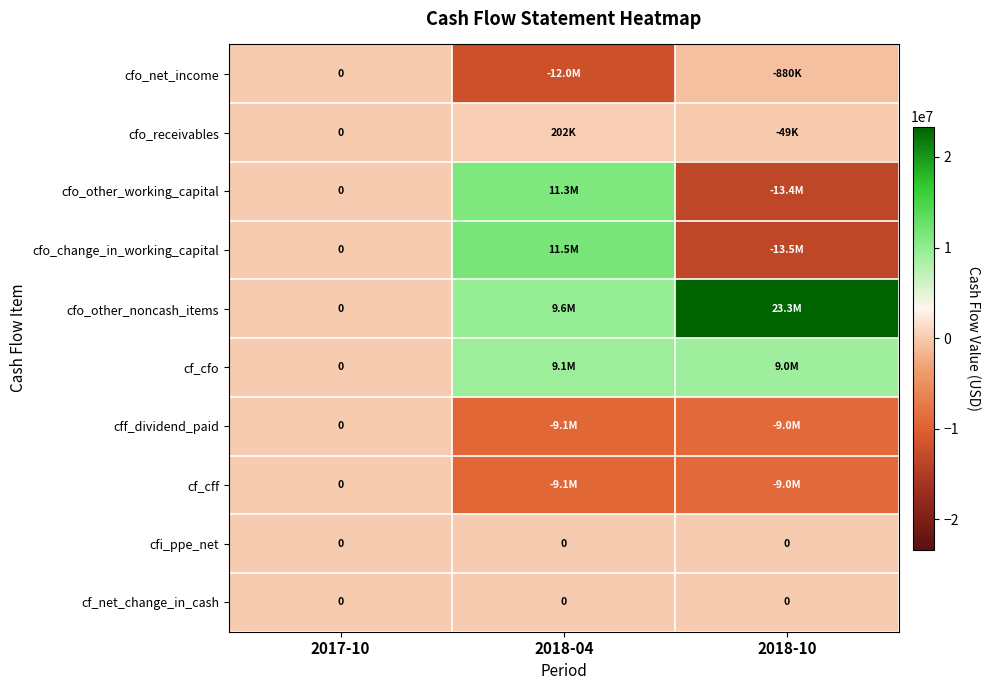

How many positive values does the cfo_other_working_capital series have?

1